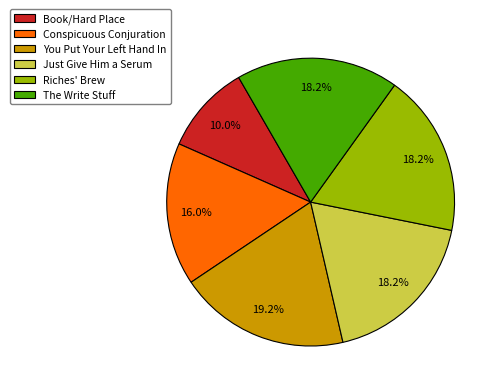

Do Conspicuous Conjuration and Just Give Him a Serum together represent more than half of the pie?

No